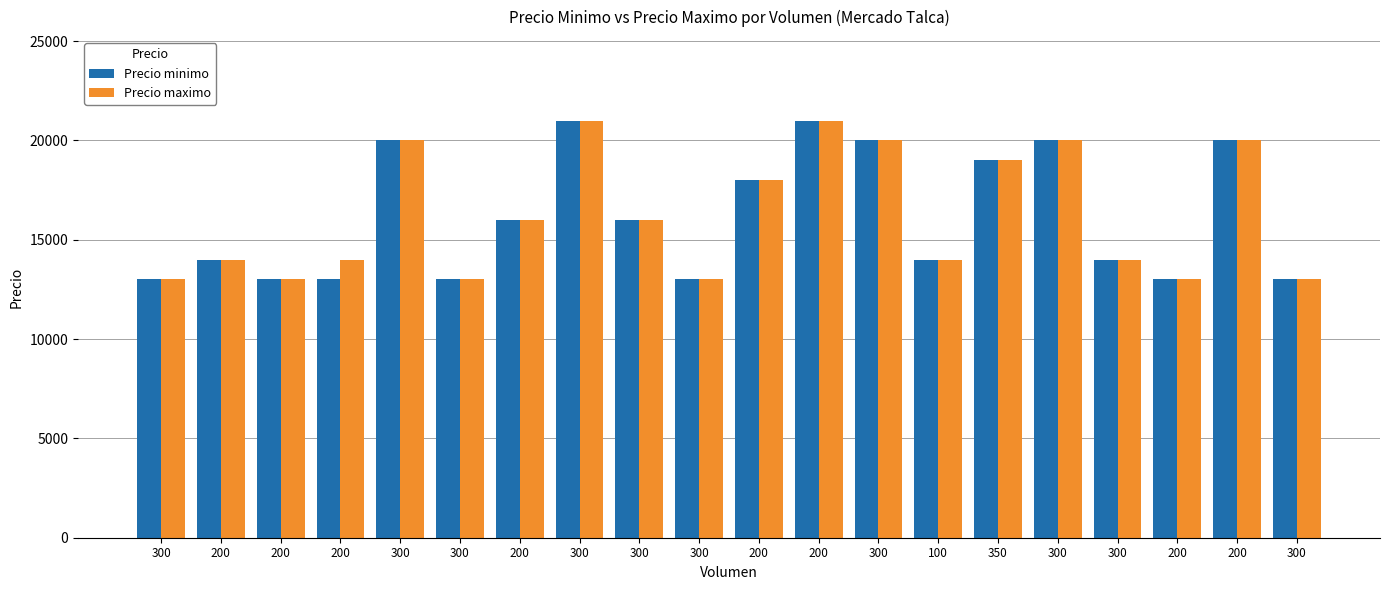

The Precio maximo series shows 13000 at 300. True or false?

True